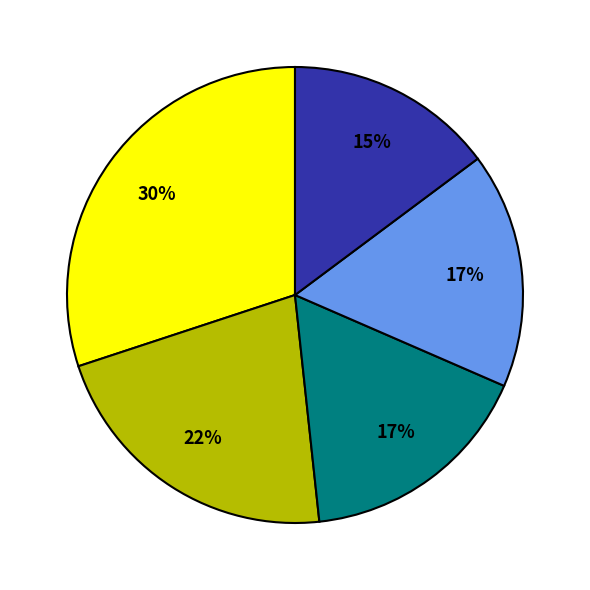

Does any single category account for the majority?

No